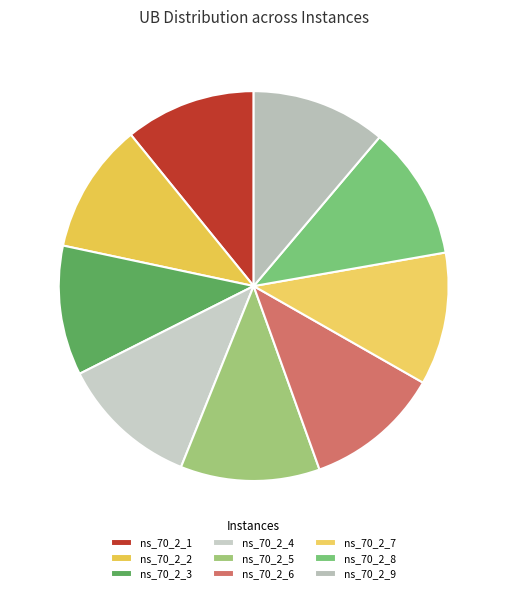

Combined, what portion of the pie is ns_70_2_2 and ns_70_2_5?

22.4%